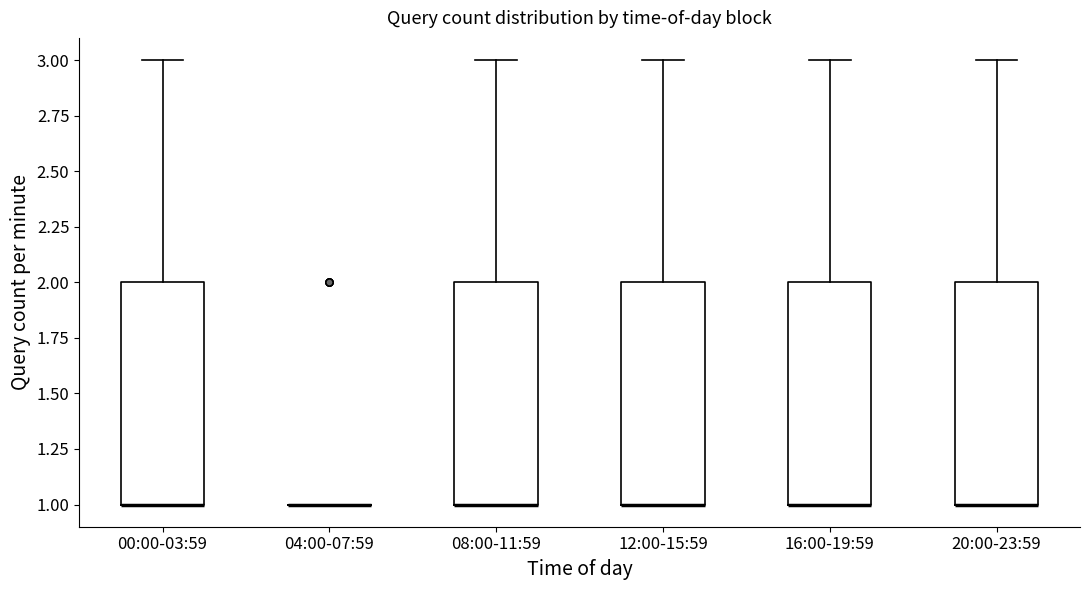

Where is the lower edge of the box for 20:00-23:59 on the y-axis? The values are not printed on the chart, so give them approximately, as read against the axis.

1